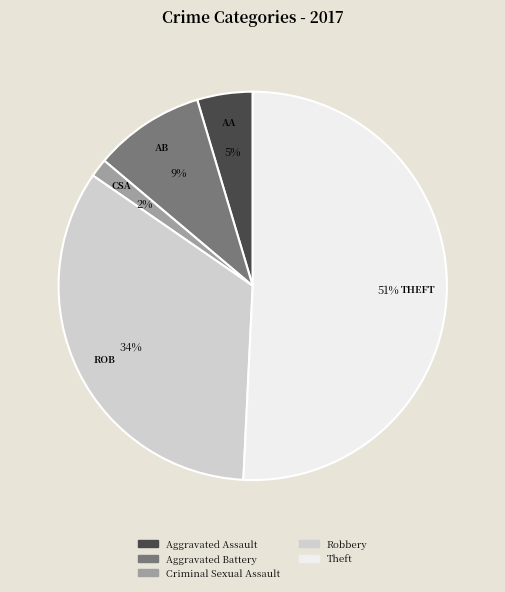

The Theft slice represents 51% of the pie. True or false?

True